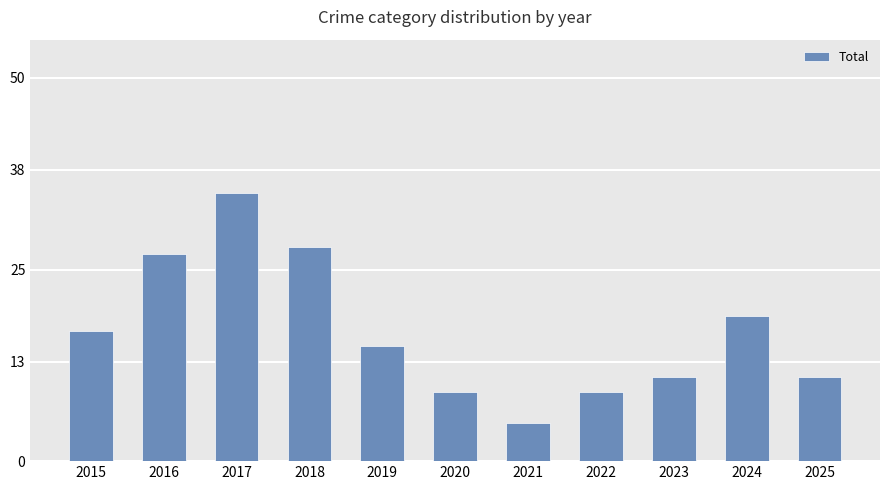

What is the maximum value shown in the chart?

35